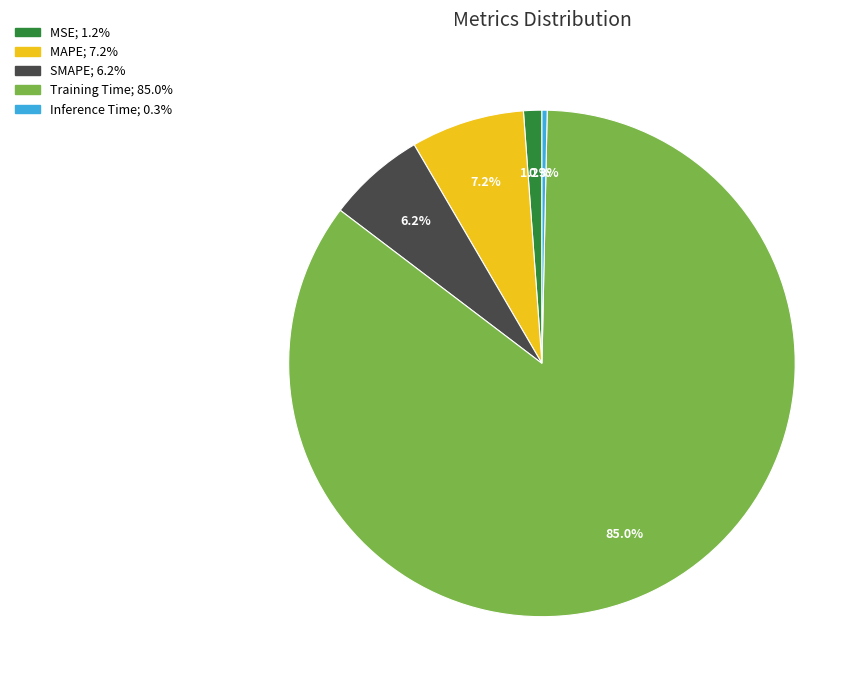

What is the largest slice in the pie chart?

Training Time